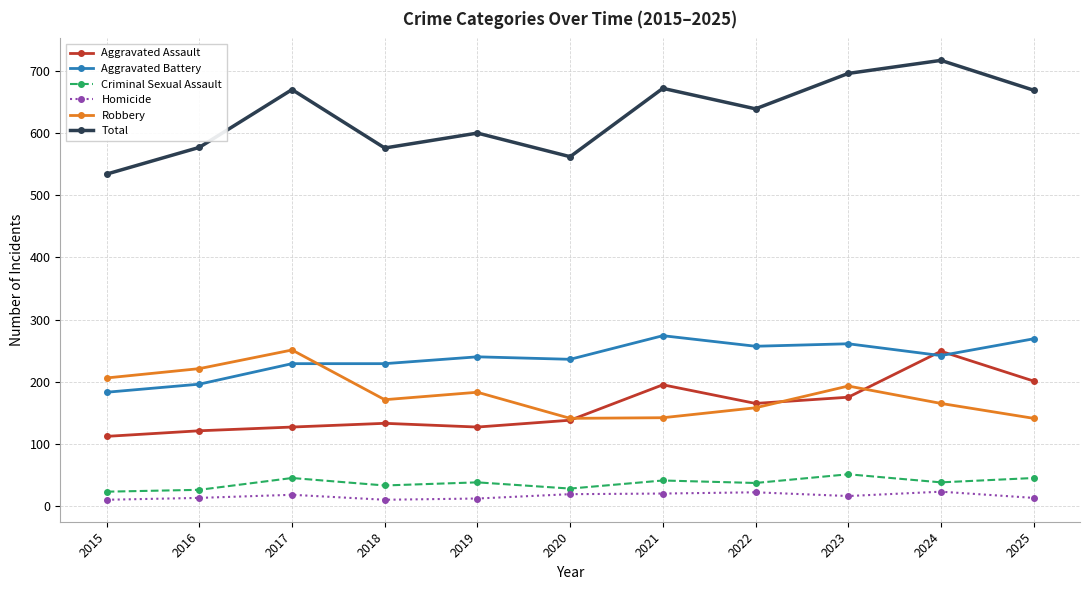

At which category does the chart reach its peak across all series?

2024